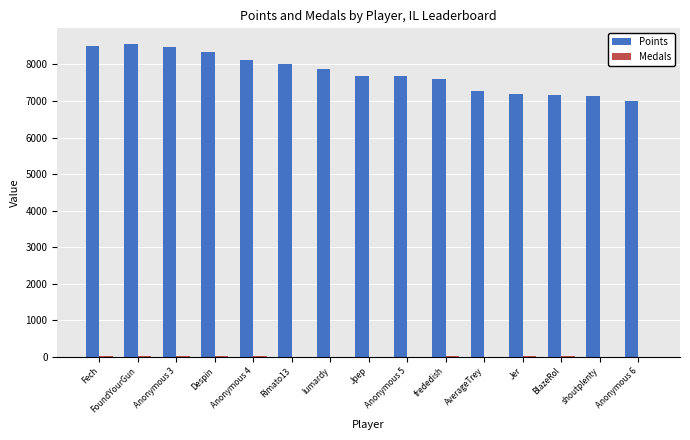

What is the sum of all Points values?

116617